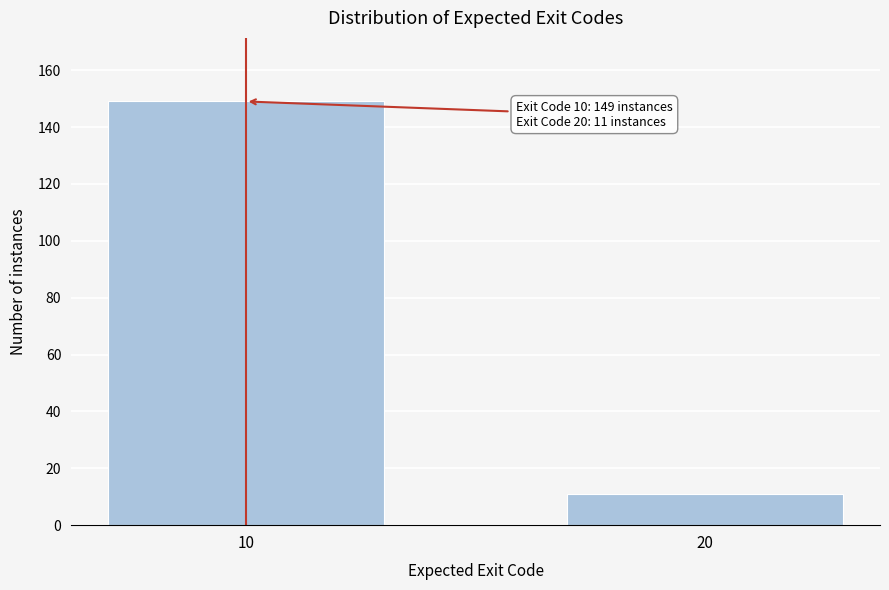

Reading left to right, list all the values displayed in this chart.

149	11